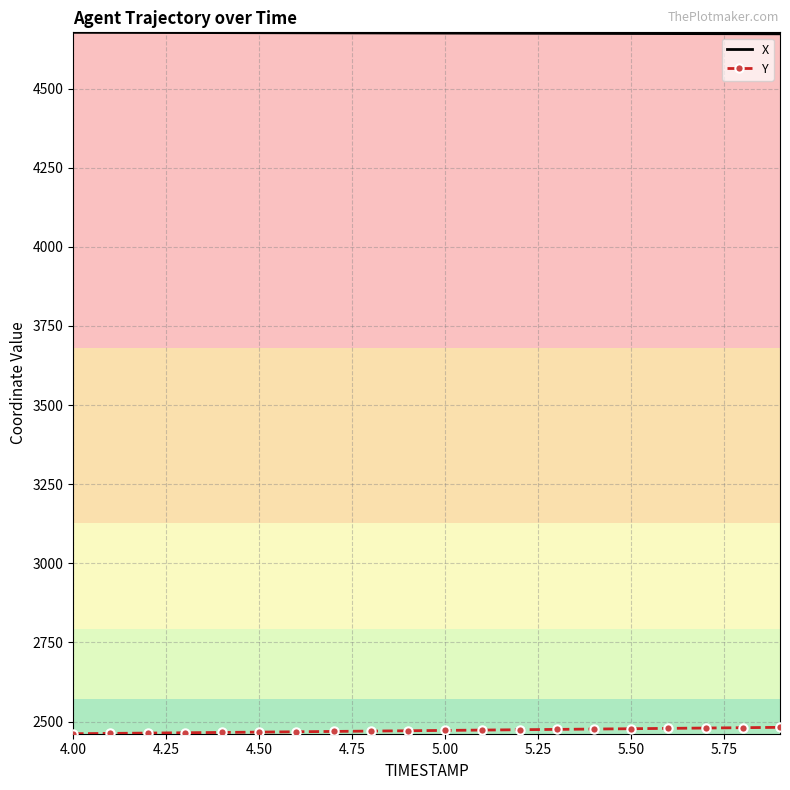

Which series has the largest total across all categories?

X